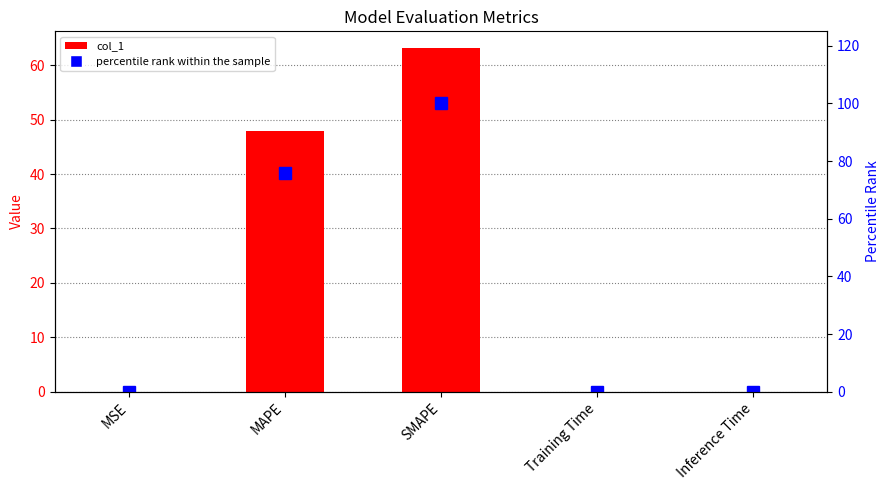

Does the chart contain any negative values?

No